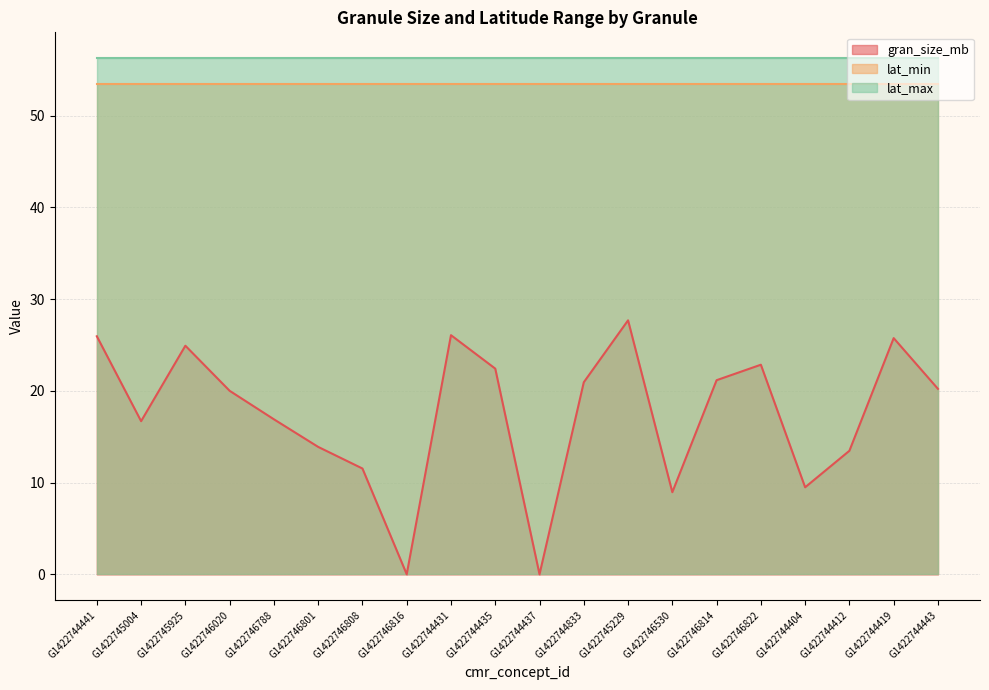

Which series has the largest range (max minus min)?

gran_size_mb